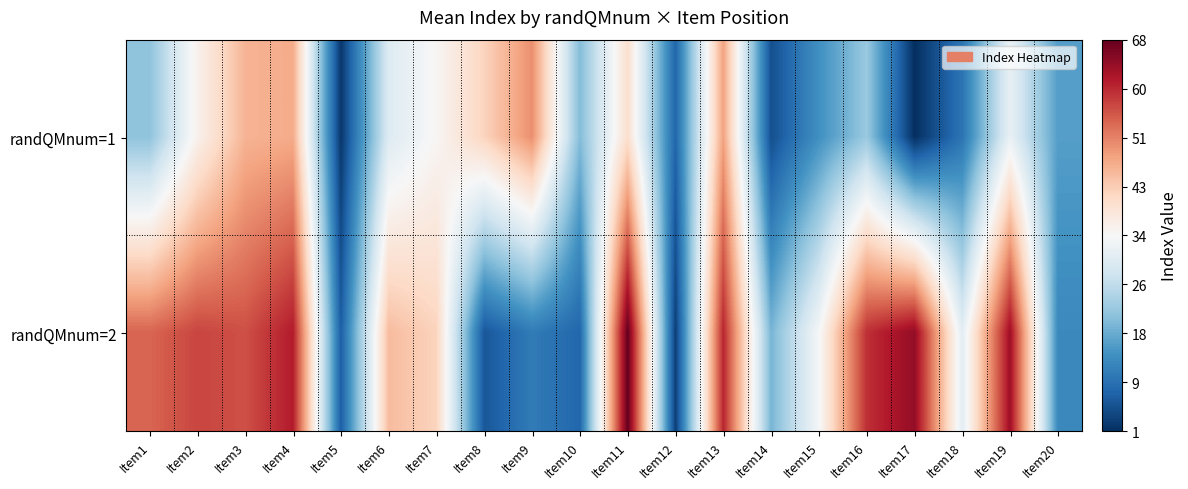

Rank the series by their average value, from lowest to highest.

randQMnum=1, randQMnum=2